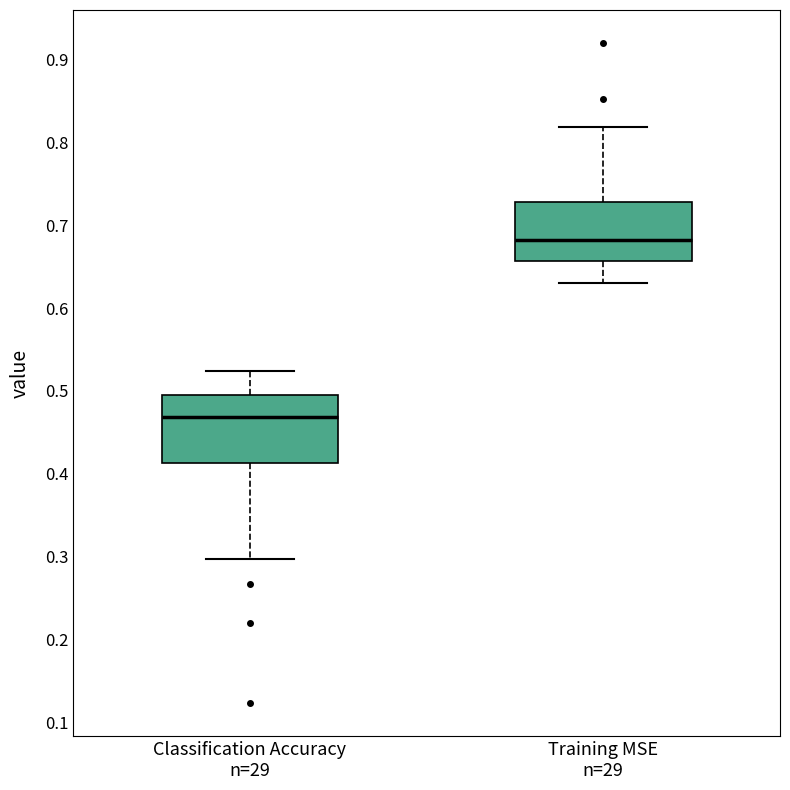

Comparing the boxes themselves (not the whiskers), which one is the tallest?

Classification Accuracy n=29